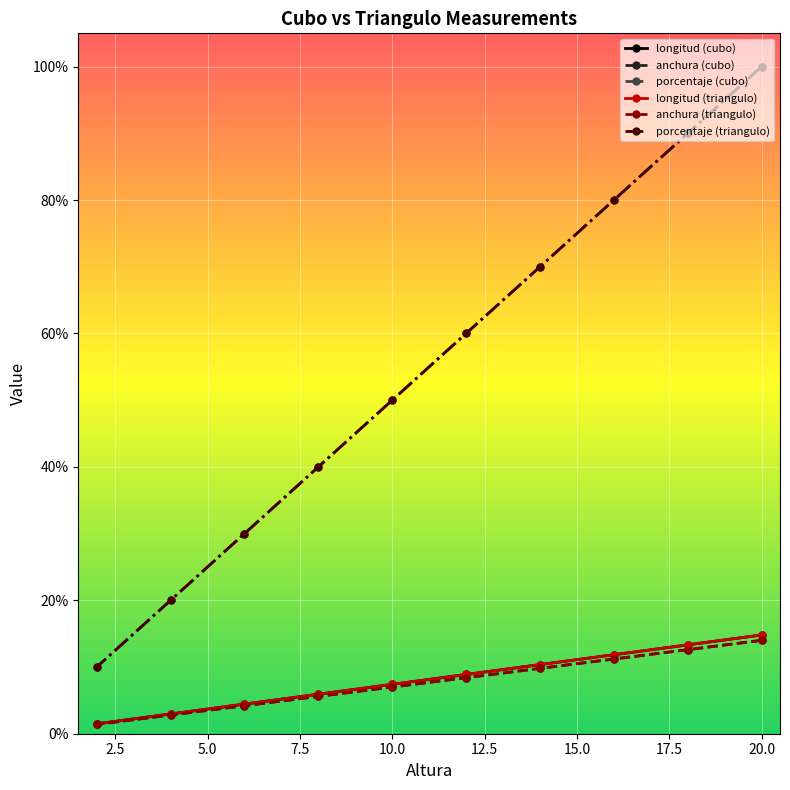

Does the chart display data point markers on the line(s)?

Yes